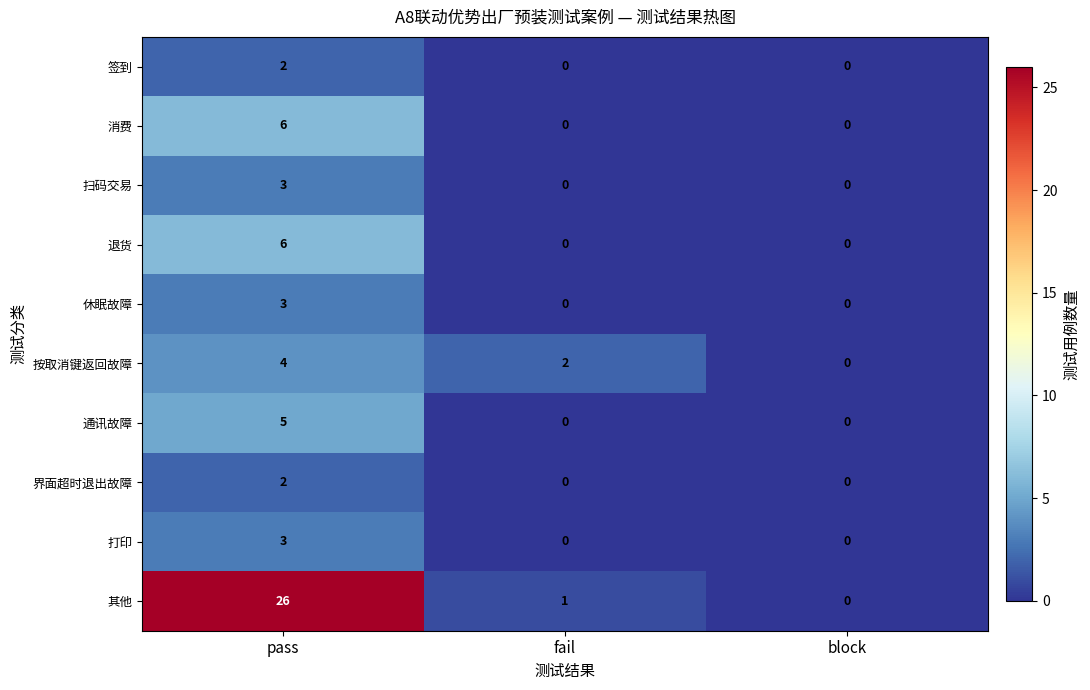

What is the sum of all 打印 values?

3